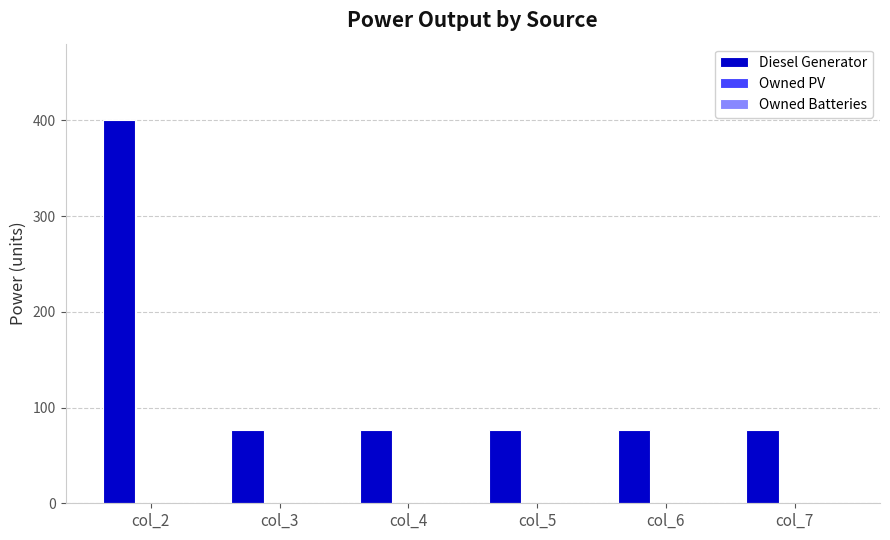

How many categories are shown in the chart?

6